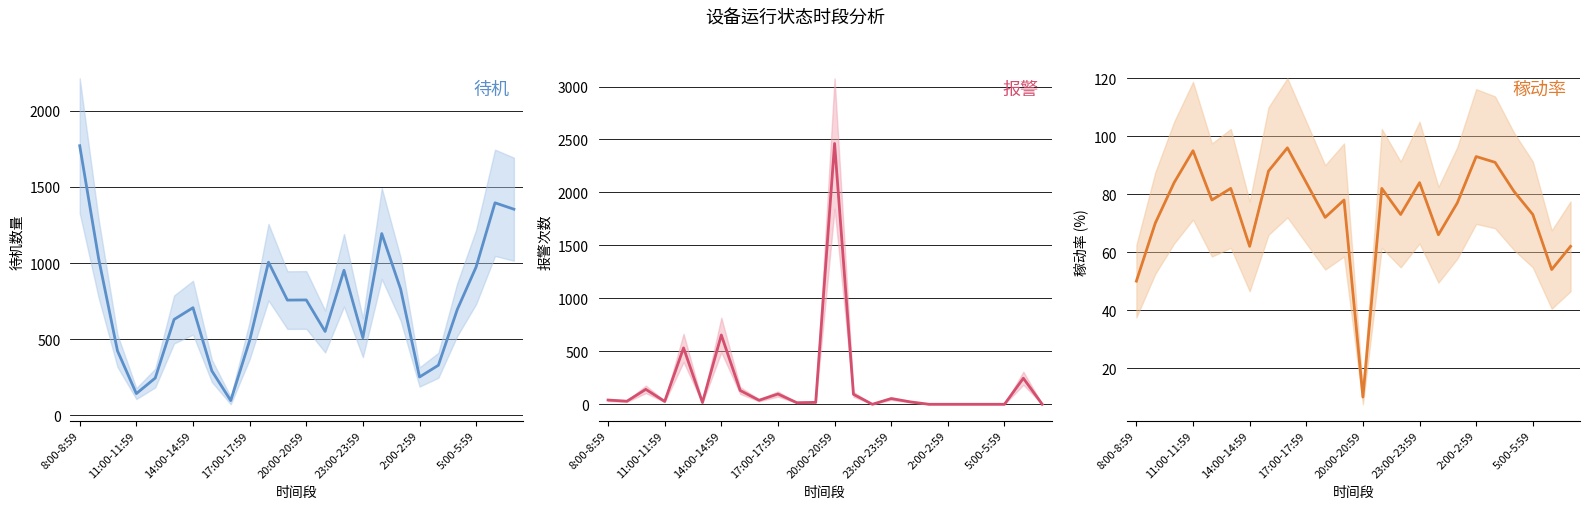

At which label does 待机 first exceed 707?

8:00-8:59